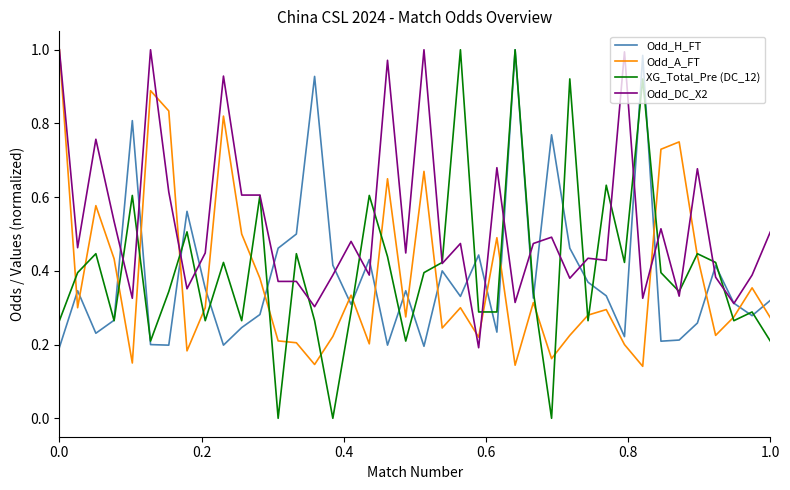

Which series has the largest total across all categories?

Odd_DC_X2